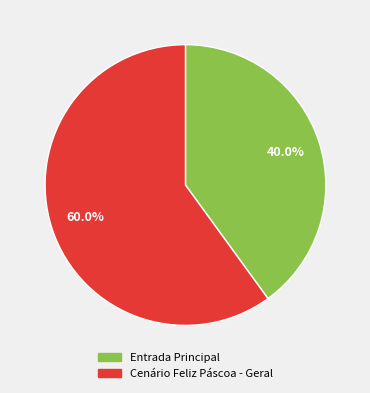

How many slices are in this pie chart?

2